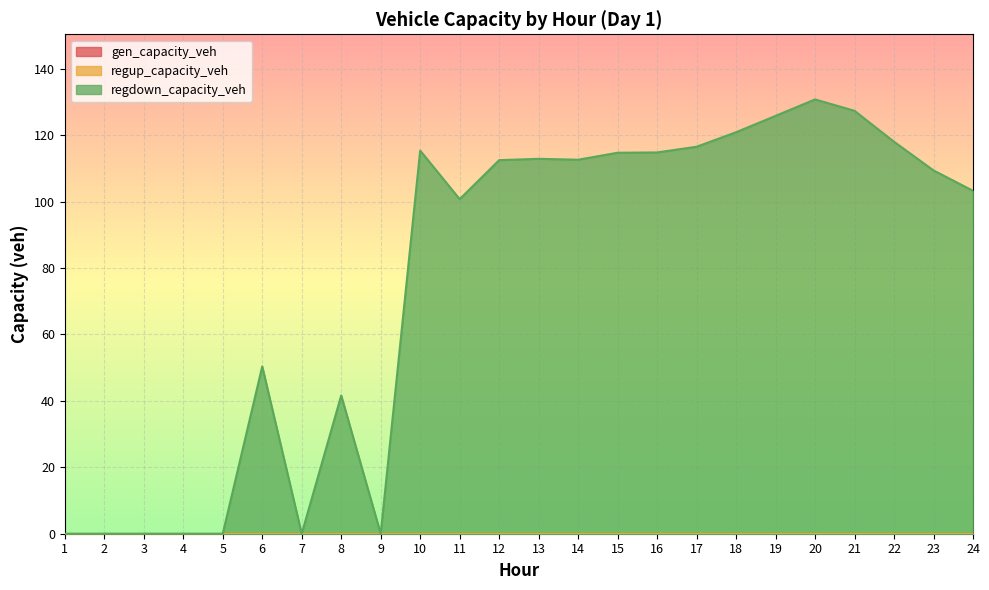

How many lines are shown in the chart?

3